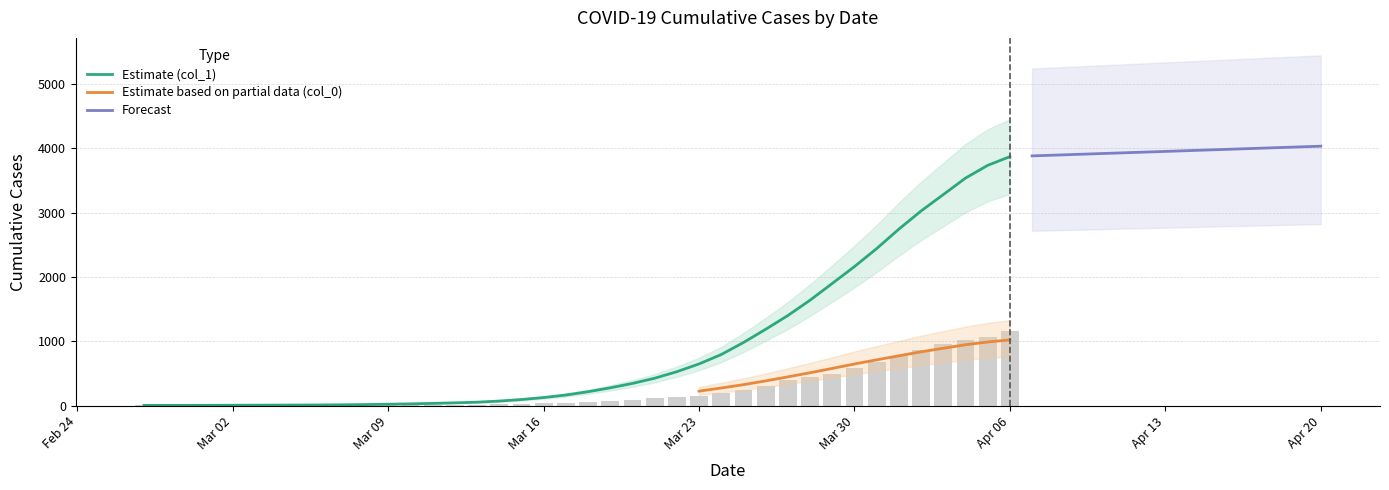

The value of Estimate (col_1) at Apr 06 is 2093.8. True or false?

False